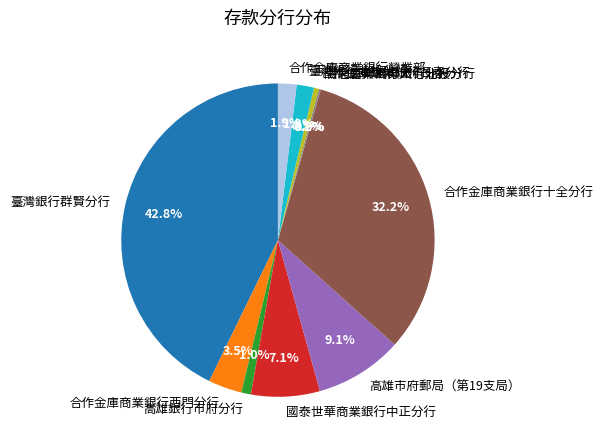

Which category has the biggest portion of the pie?

臺灣銀行群賢分行